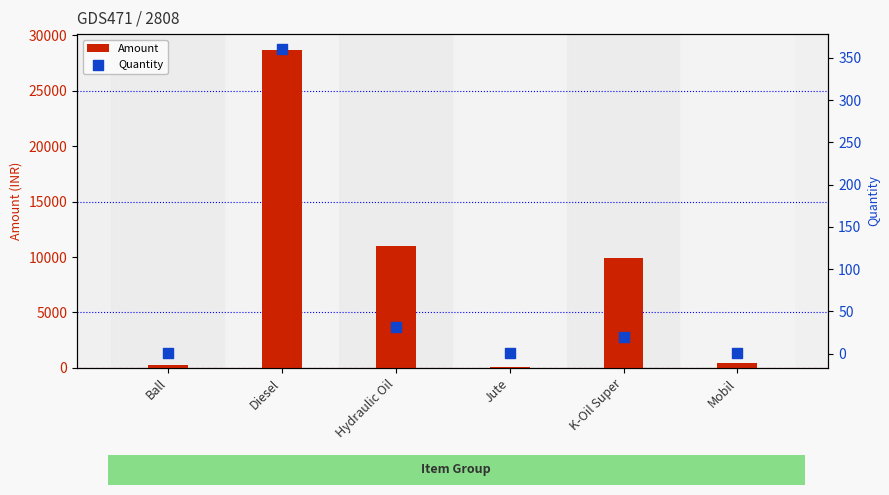

What are all the series names shown in the legend?

Amount, Quantity